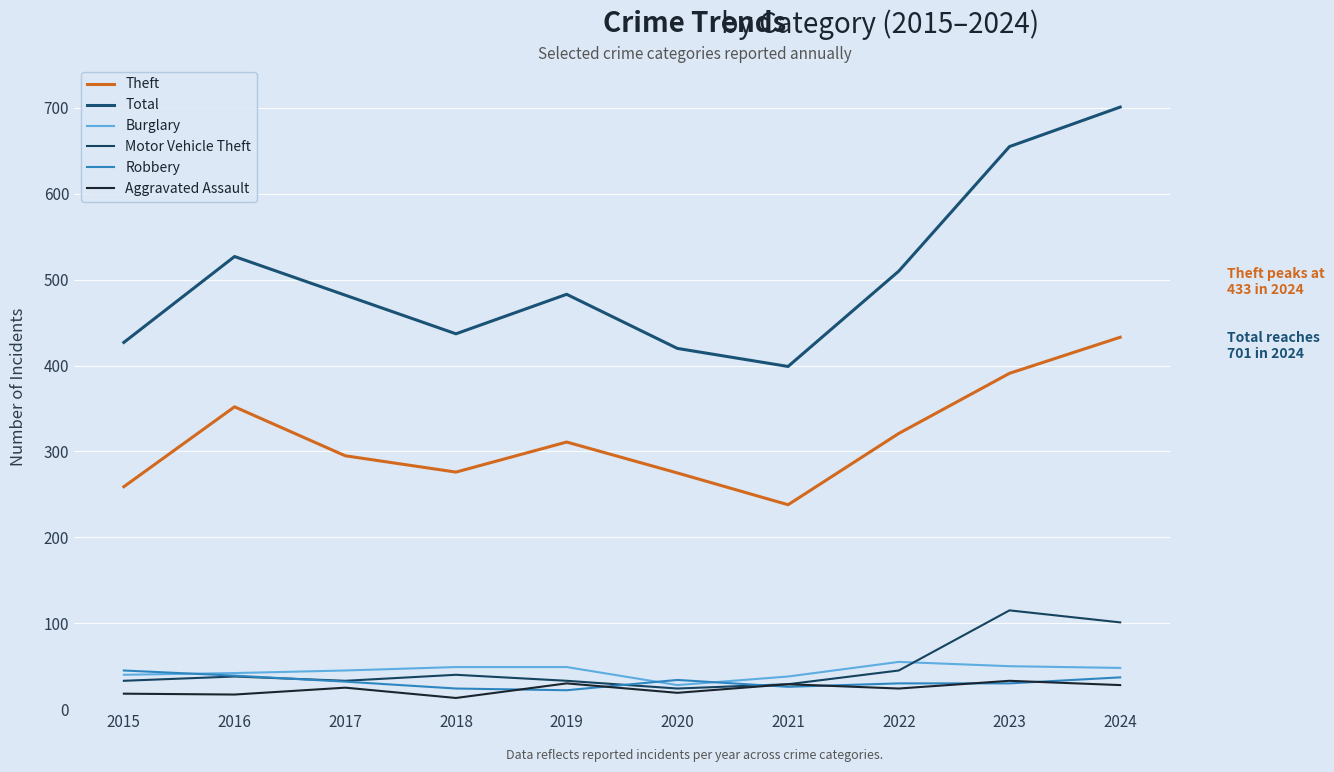

Where do Burglary and Robbery first cross each other?

2015 and 2016